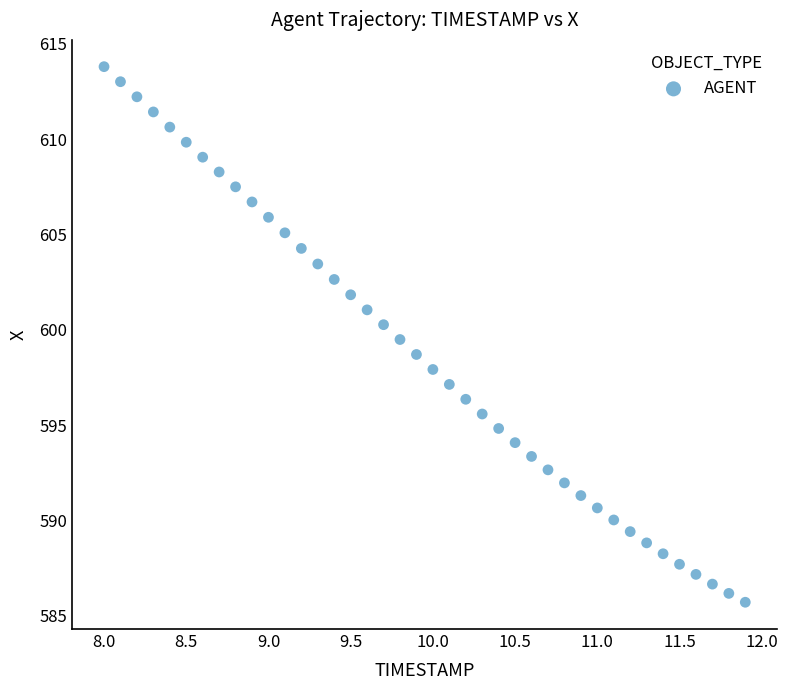

What is the range of Y values (max minus min)?

28.1